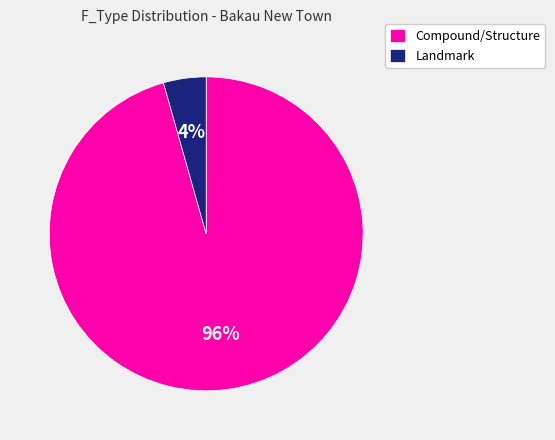

Between Compound/Structure and Landmark, which is larger?

Compound/Structure